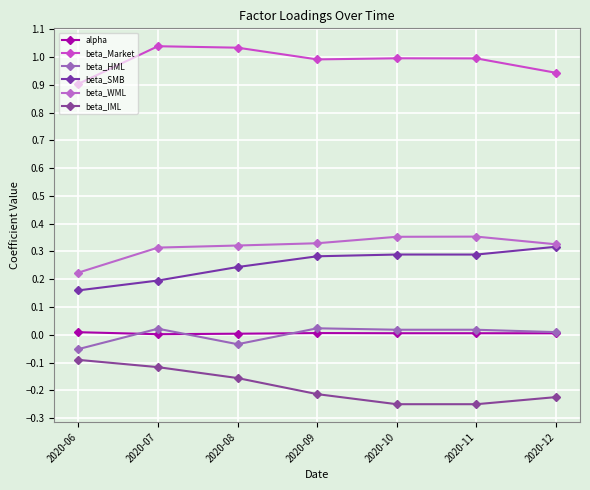

What is the spread (max minus min) of values at 2020-11?

1.2